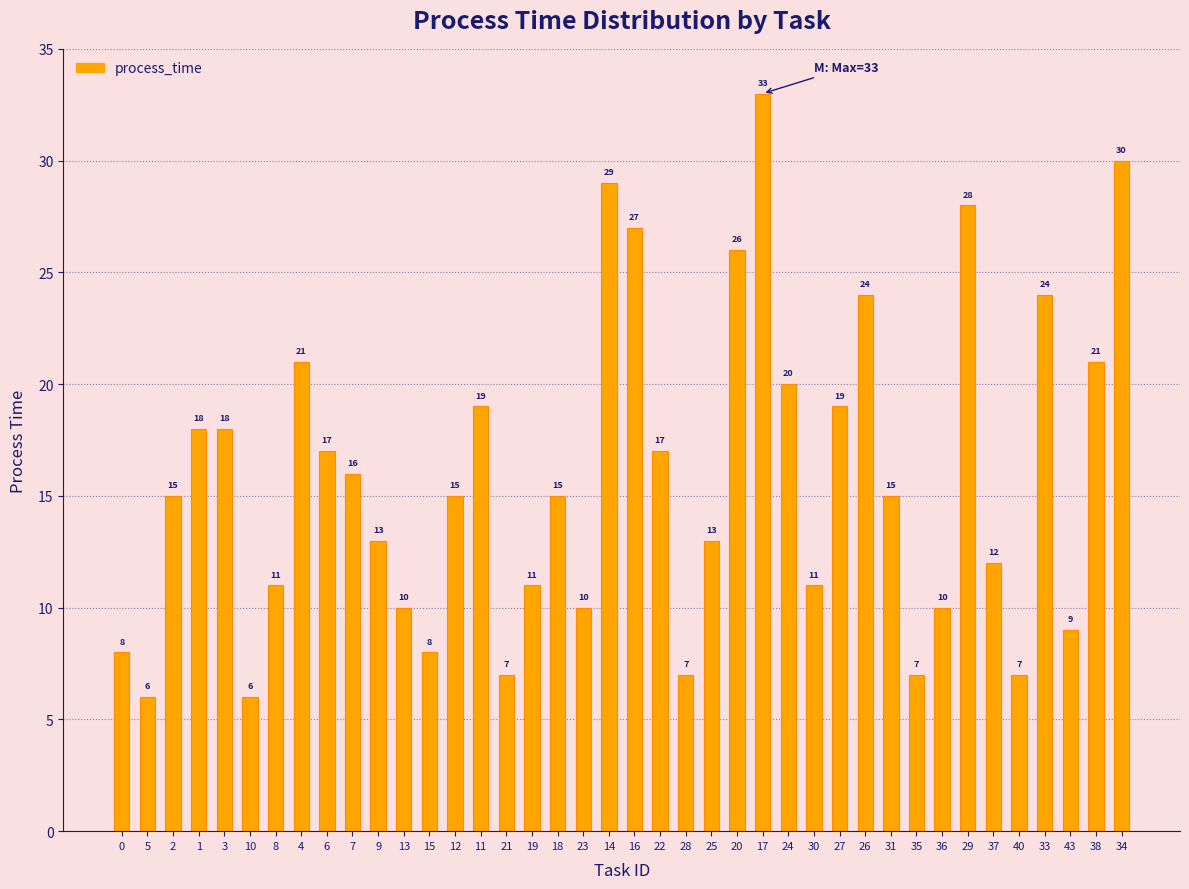

What is the minimum value shown in the chart?

6